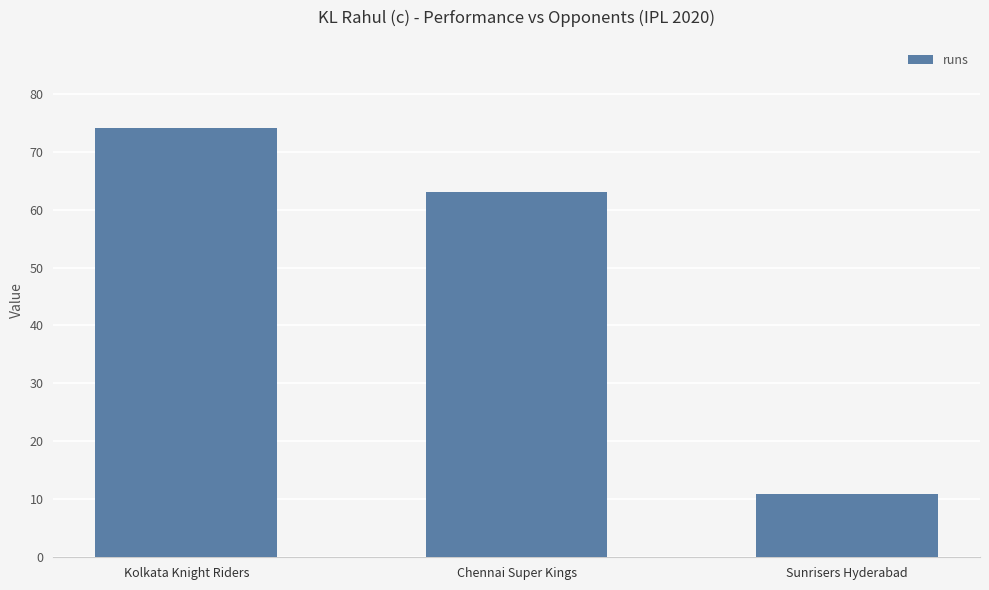

What is the ratio of the value at Kolkata Knight Riders to the value at Sunrisers Hyderabad?

6.7